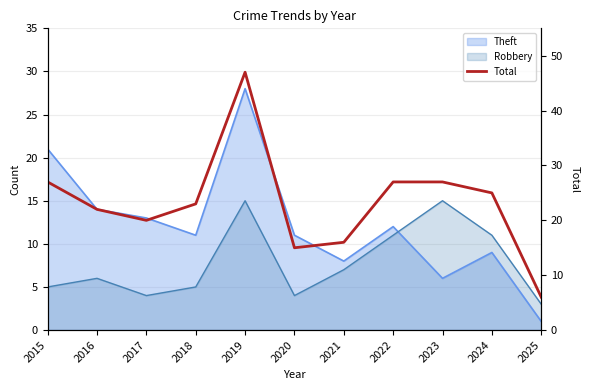

At which label is the value closest to 26?

2015